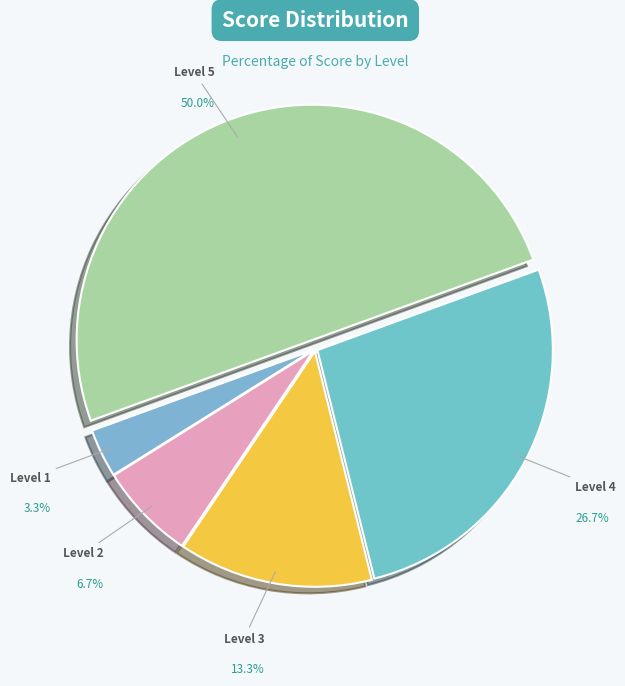

What portion of the pie excludes 1?

96.7%